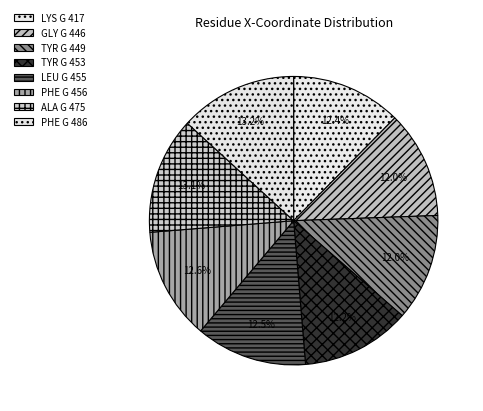

True or false: TYR G 449 accounts for 1% of the total.

False